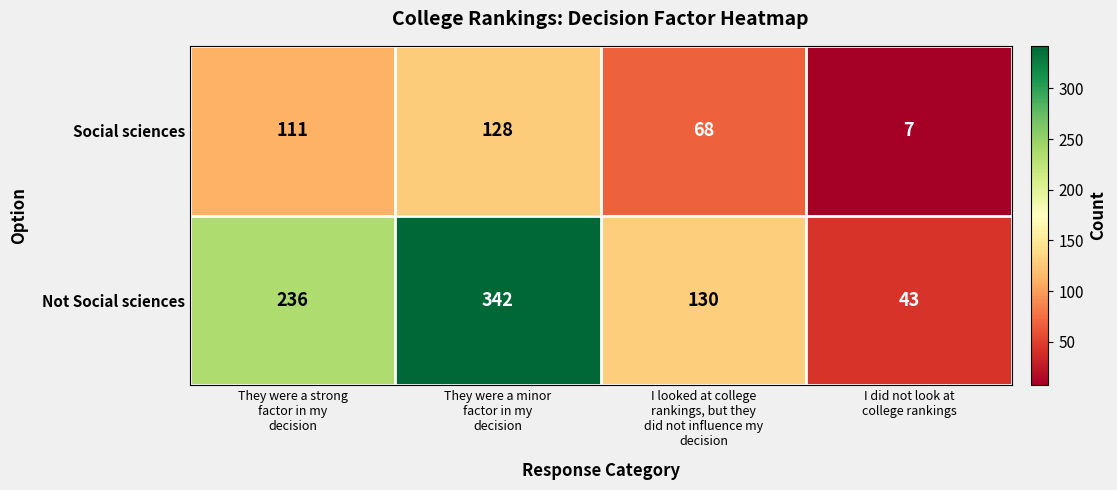

Reading right to left, list all the values displayed in this chart.

Social sciences: 7	68	128	111
Not Social sciences: 43	130	342	236